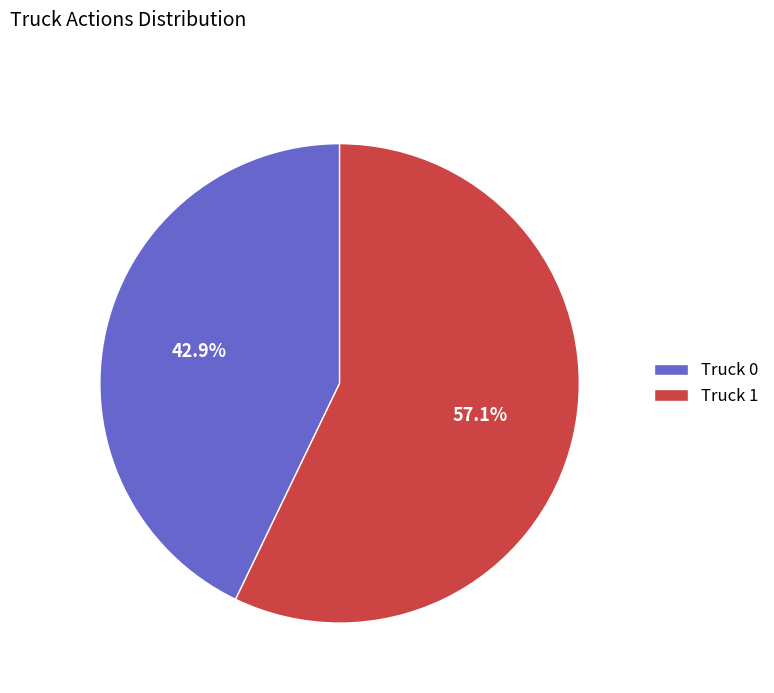

Is there a majority slice in this chart?

Yes